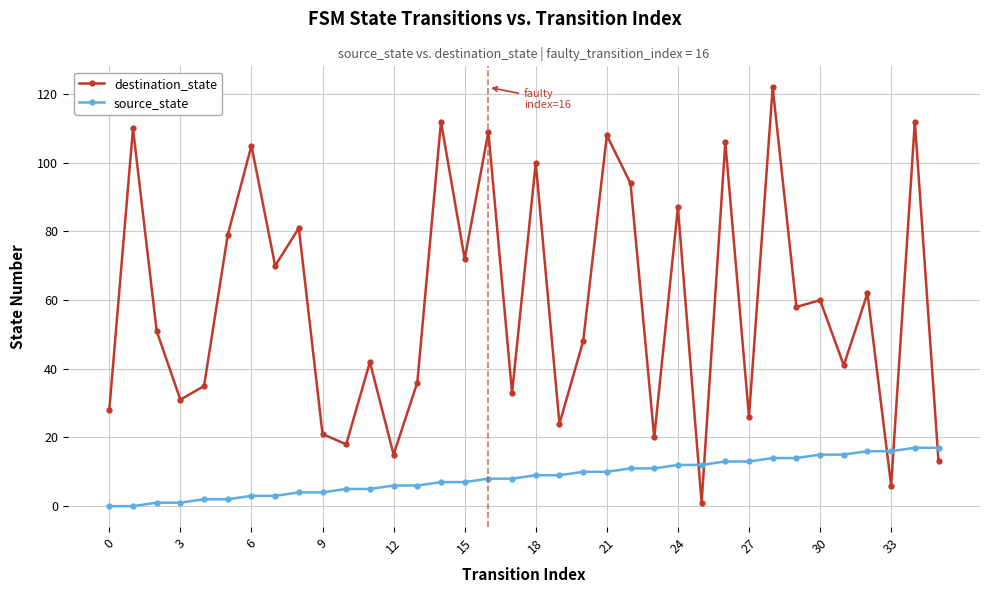

What is the average value of the destination_state series?

59